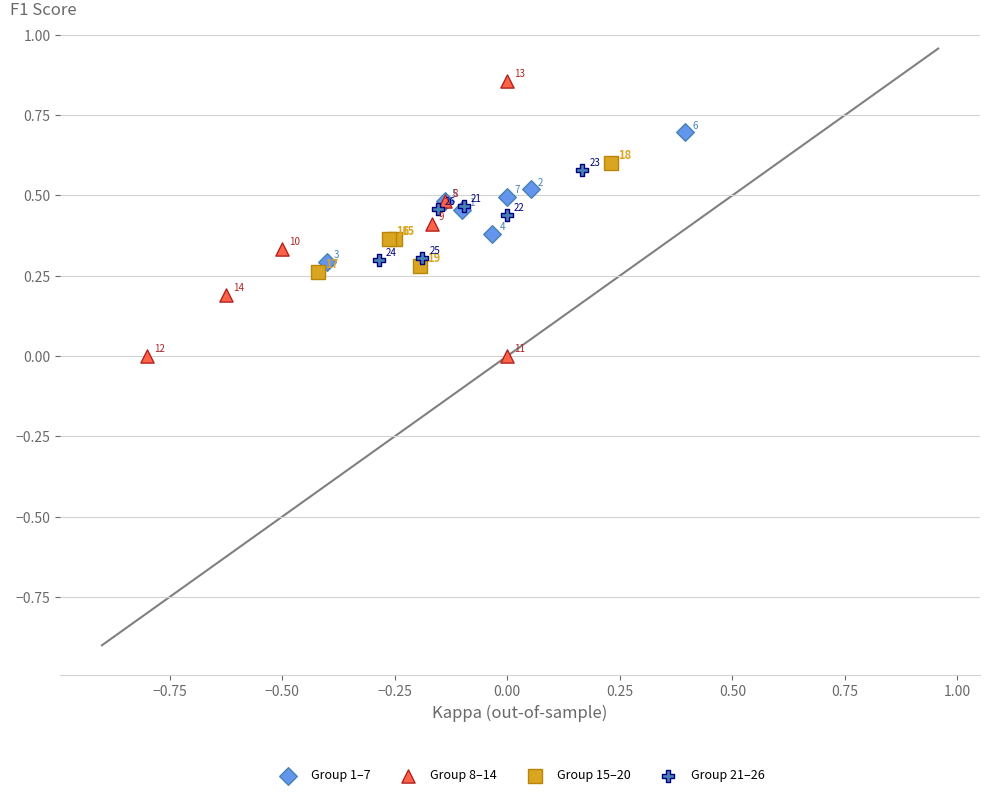

Which series has the largest Y range (max minus min)?

Group 8–14